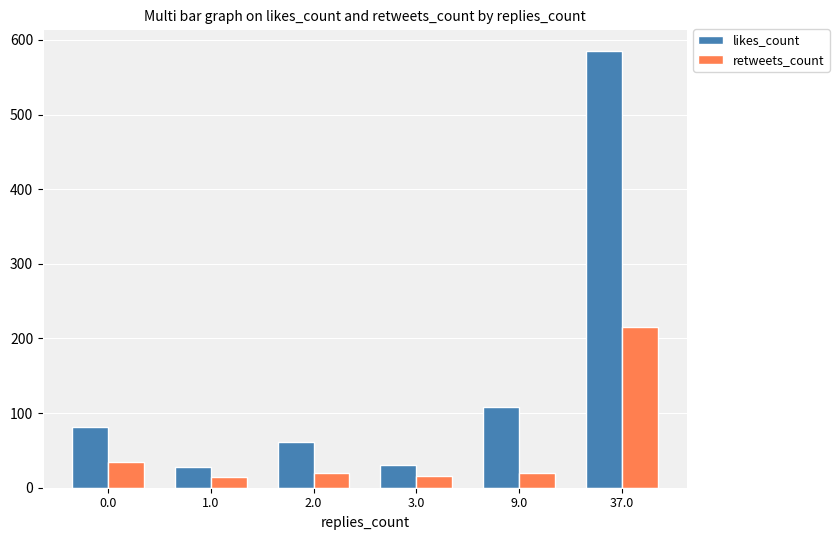

Which series has the widest spread of values?

likes_count